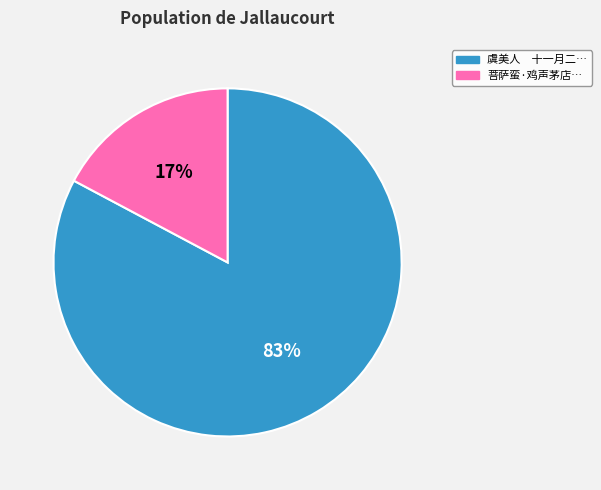

How many segments does this pie chart have?

2